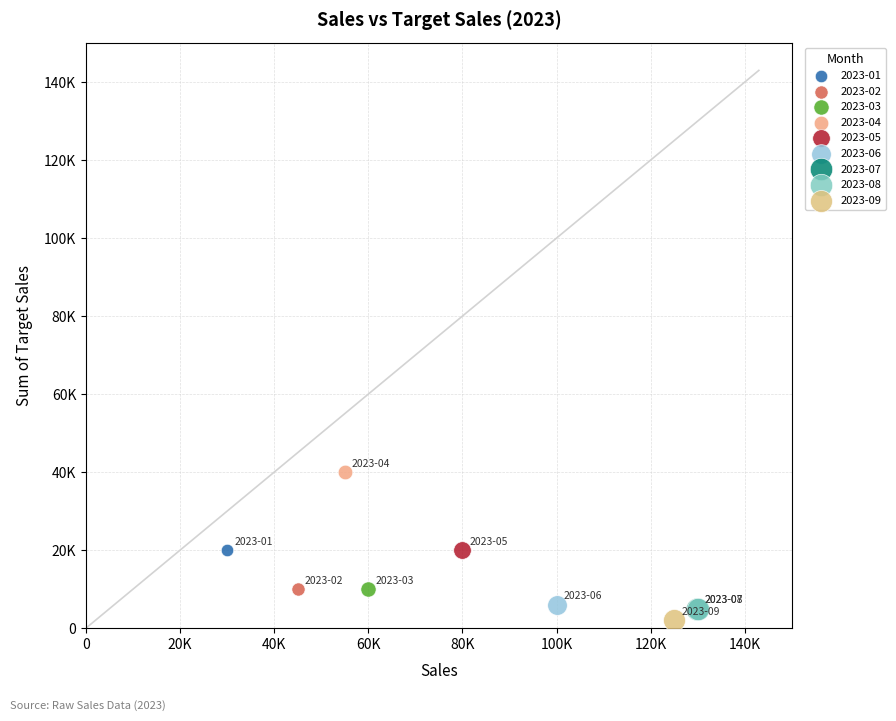

What are all the series names shown in the legend?

2023-01, 2023-02, 2023-03, 2023-04, 2023-05, 2023-06, 2023-07, 2023-08, 2023-09